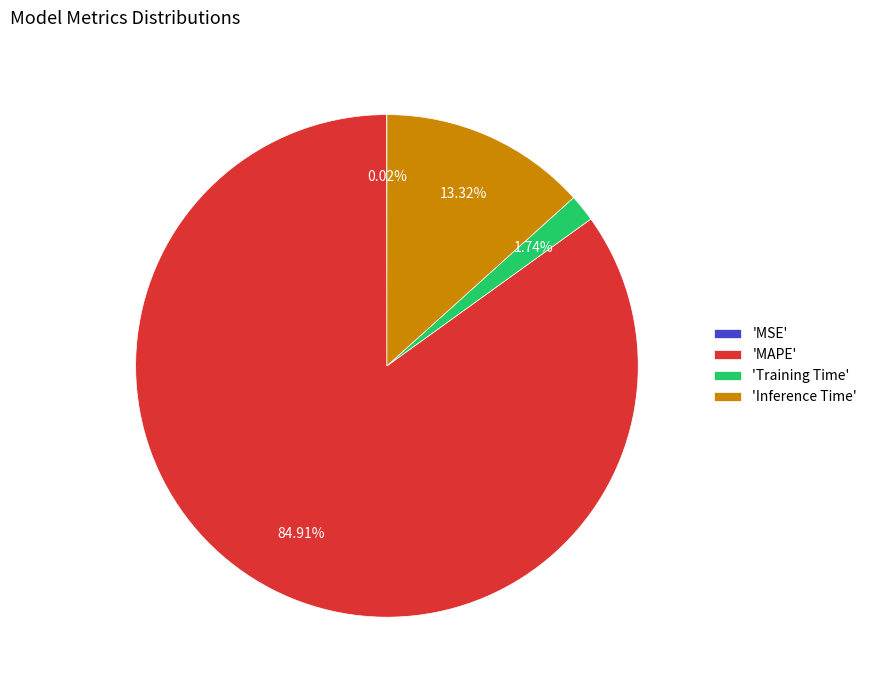

Does any single category account for the majority?

Yes